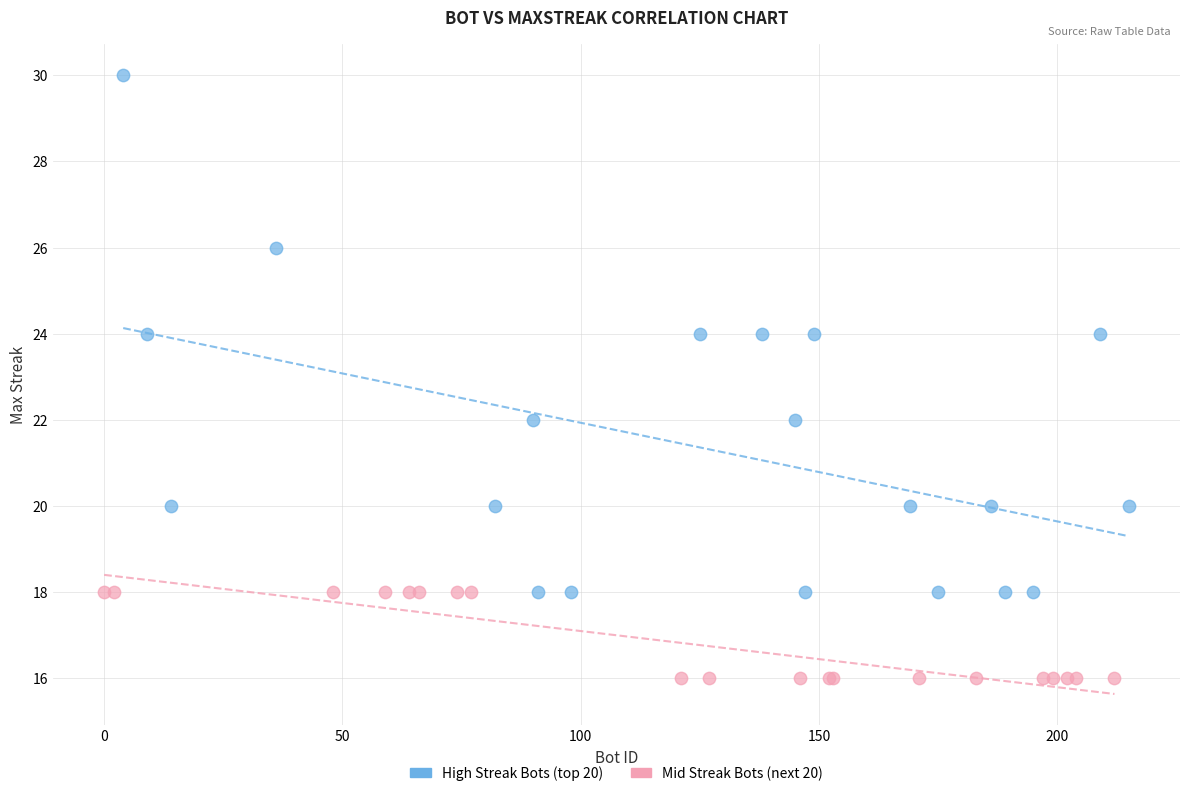

What are all the series names shown in the legend?

High Streak Bots (top 20), Mid Streak Bots (next 20)